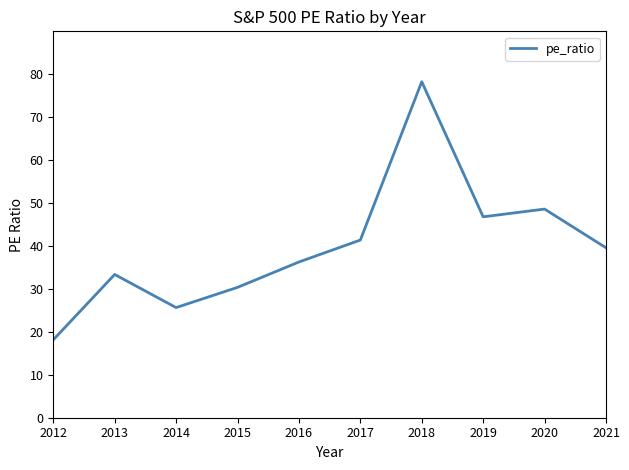

What is the minimum value shown in the chart?

18.1